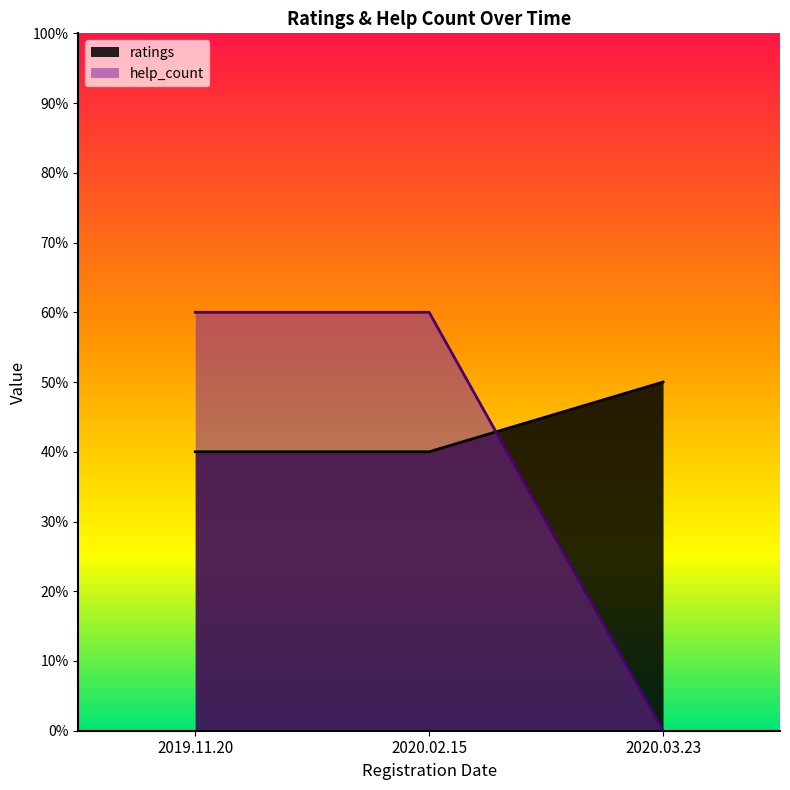

How many data points in ratings are above 4?

1